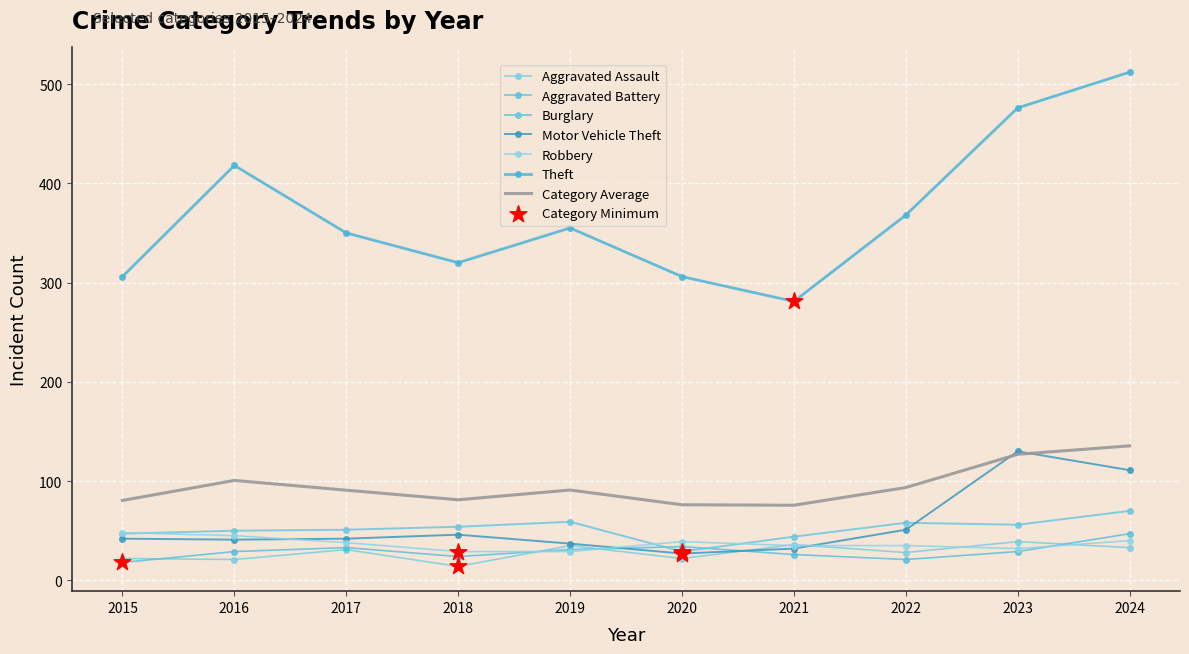

What is the total value across all series at 2015?

563.5